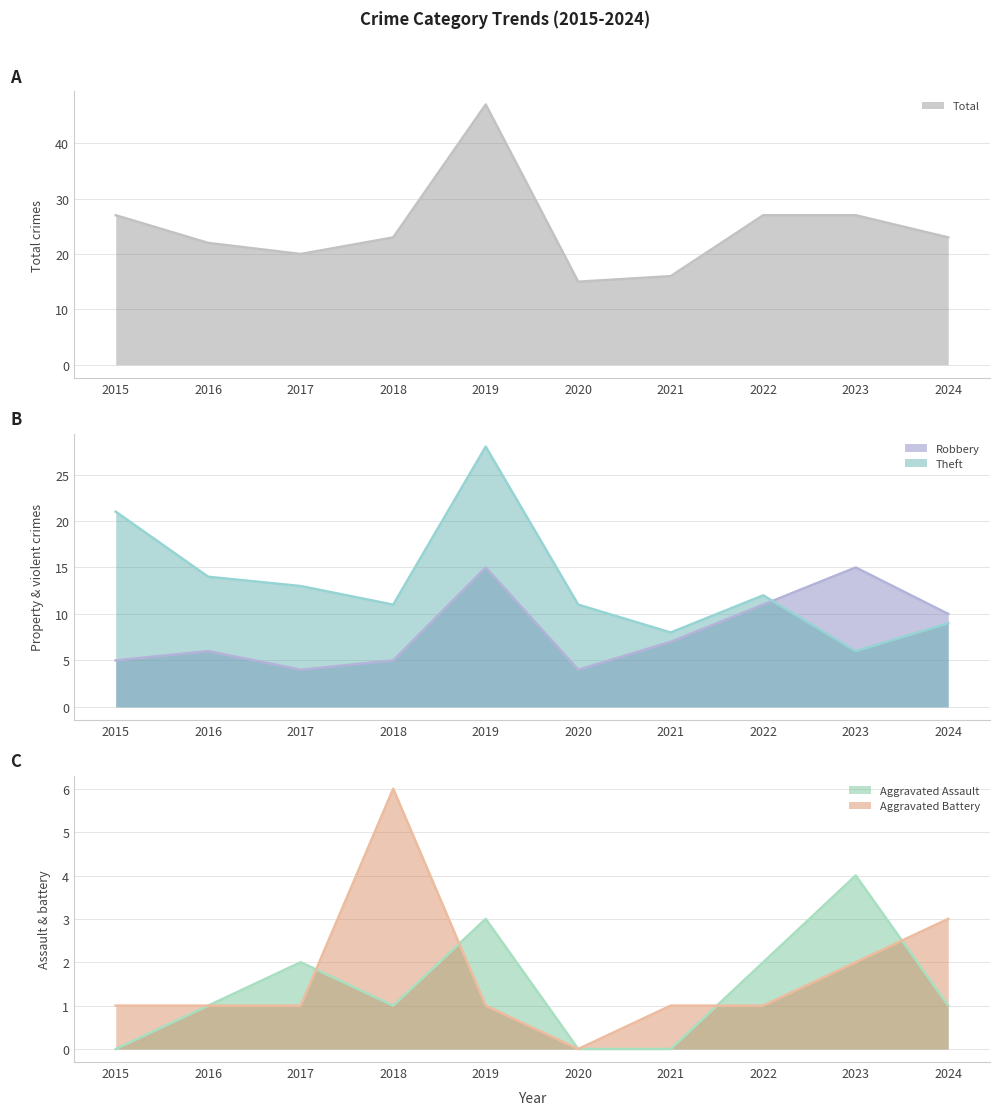

How many data points in Total are less than 23?

4